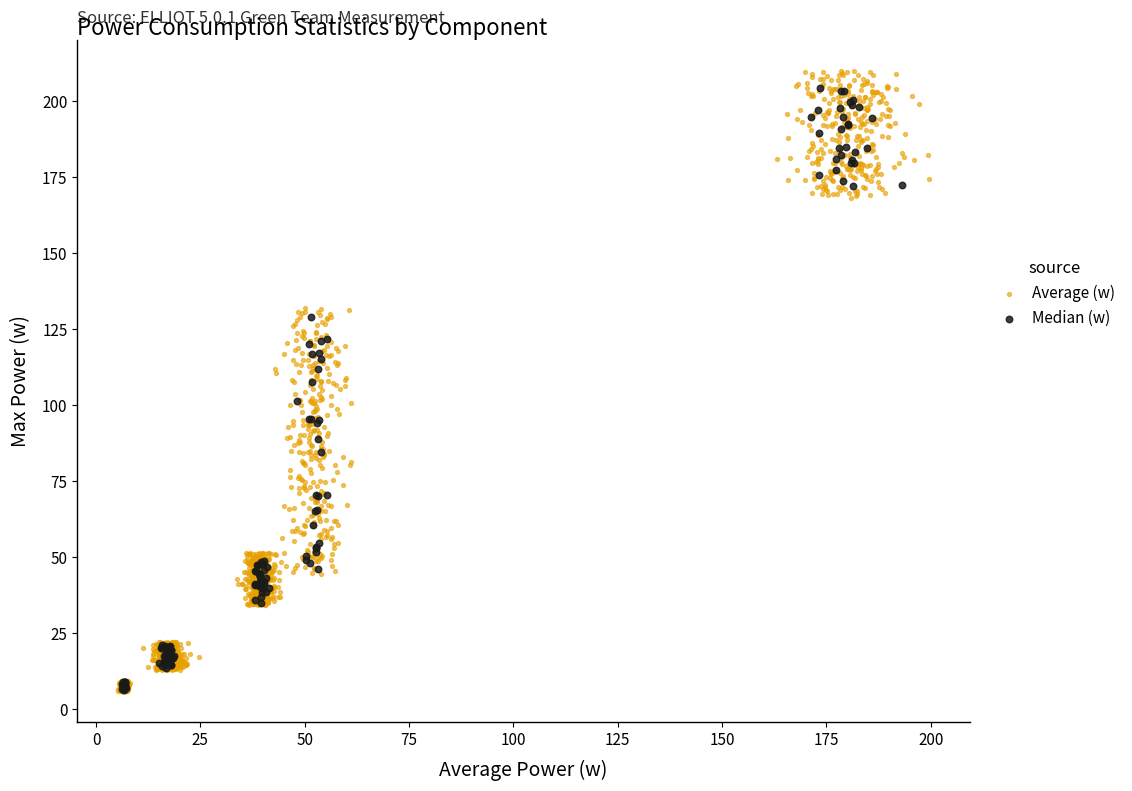

Which series has the largest Y range (max minus min)?

Average (w)